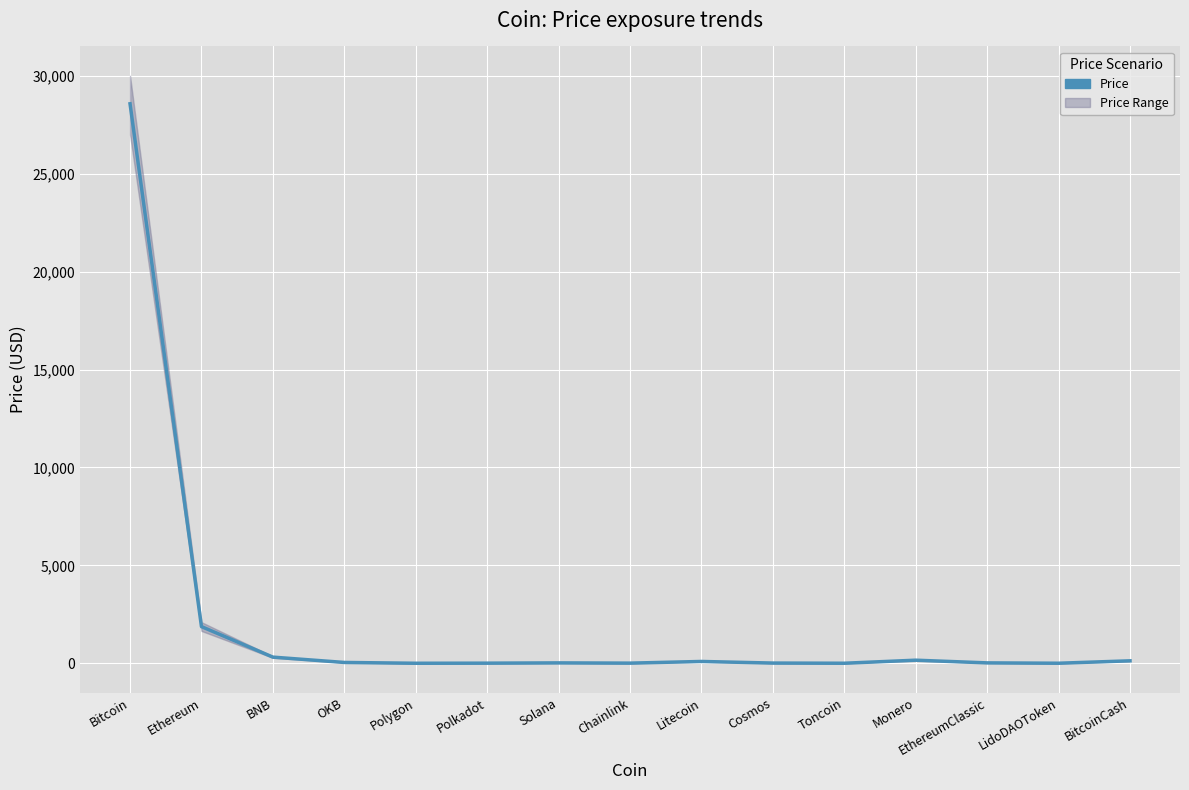

List the labels in order of value, largest first.

Bitcoin, Ethereum, BNB, Monero, BitcoinCash, Litecoin, OKB, EthereumClassic, Solana, Cosmos, Chainlink, Polkadot, LidoDAOToken, Toncoin, Polygon